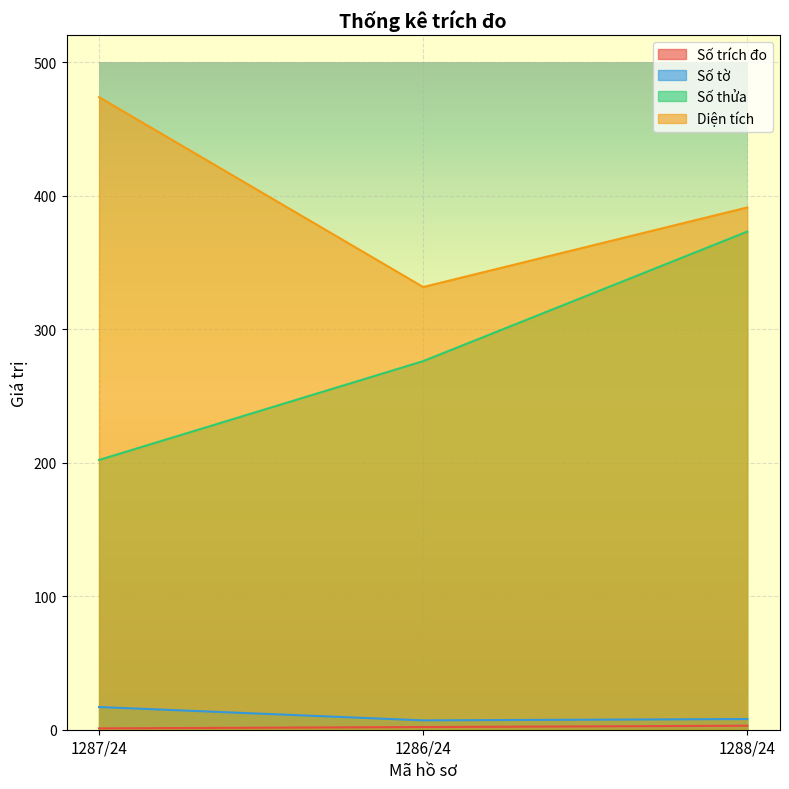

Rank the series by their maximum value, from highest to lowest.

Diện tích, Số thửa, Số tờ, Số trích đo